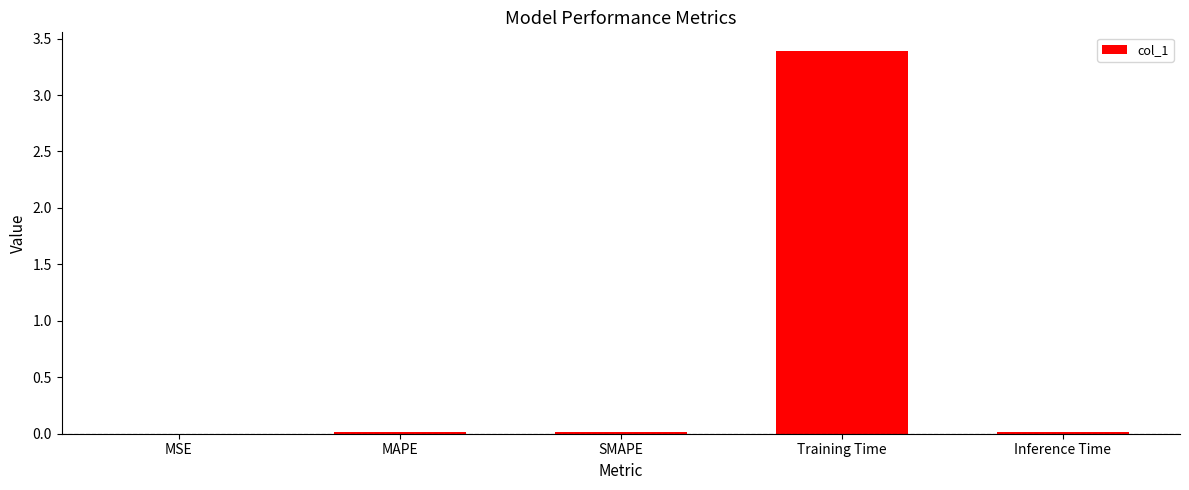

The chart shows a value of 3.4 at Training Time. True or false?

True